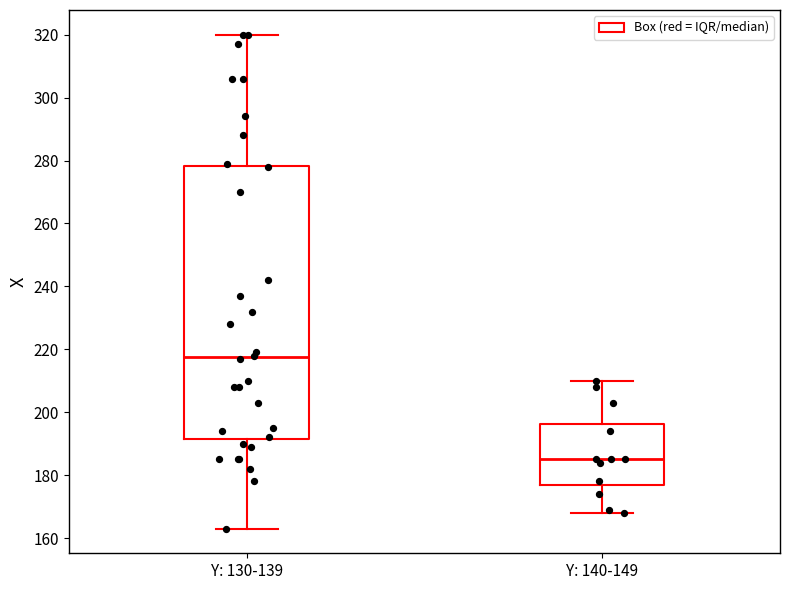

Reading left to right, read every box against the y-axis: the position of its median line, the range the box covers, and the ends of its whiskers. The values are not printed on the chart, so give them approximately, as read against the axis.

Y: 130-139: median 218, box 192 to 278, whiskers 164 to 320
Y: 140-149: median 186, box 178 to 196, whiskers 168 to 210